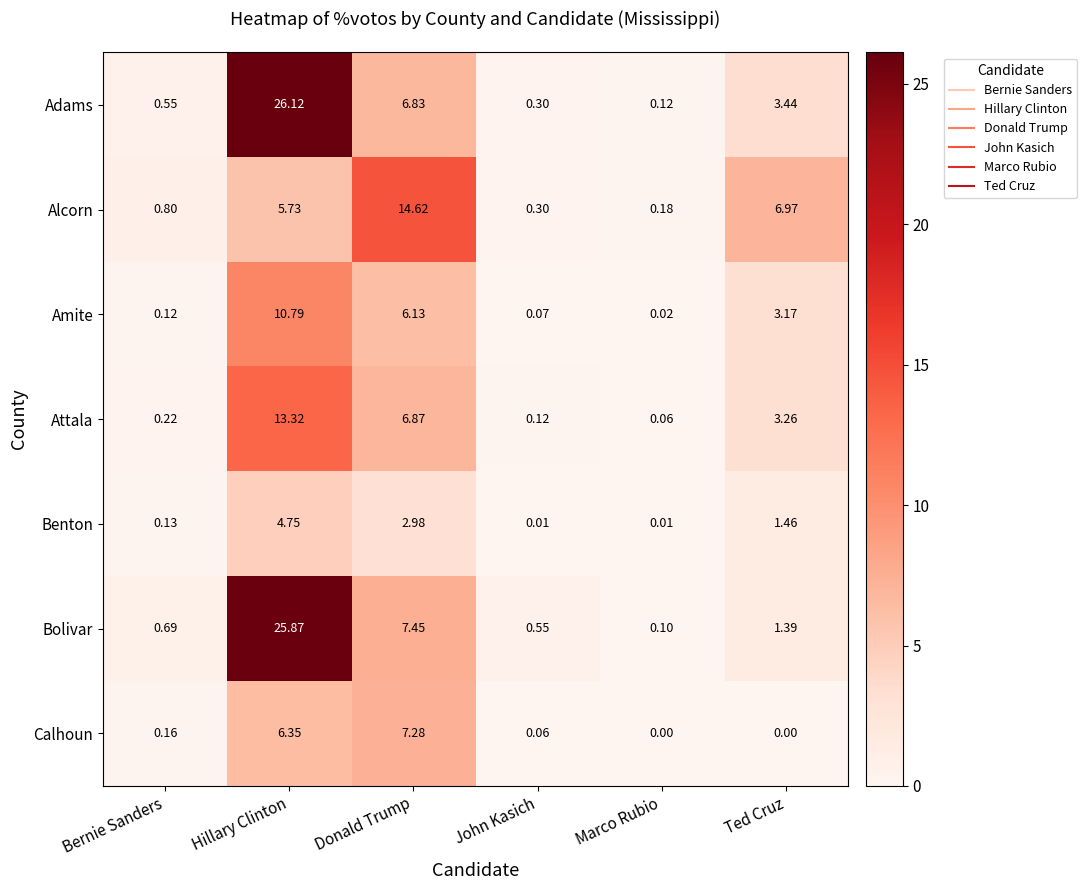

How many distinct data groups are displayed?

7